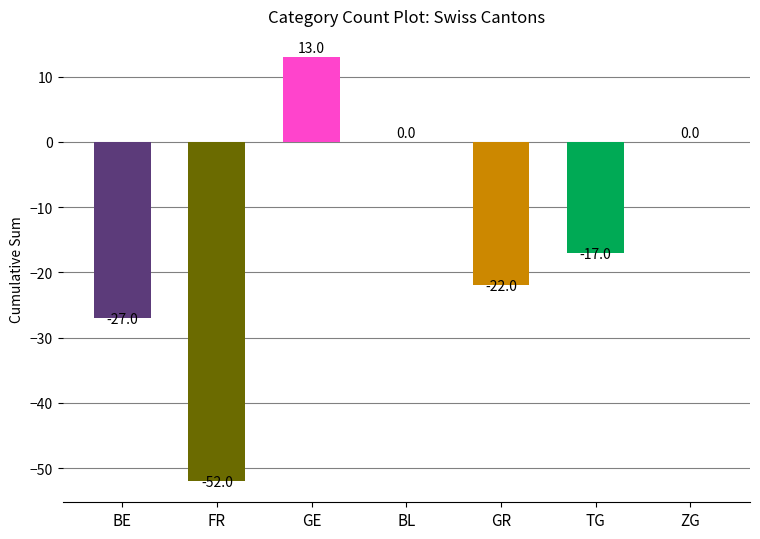

Where does the data first go above -17?

GE